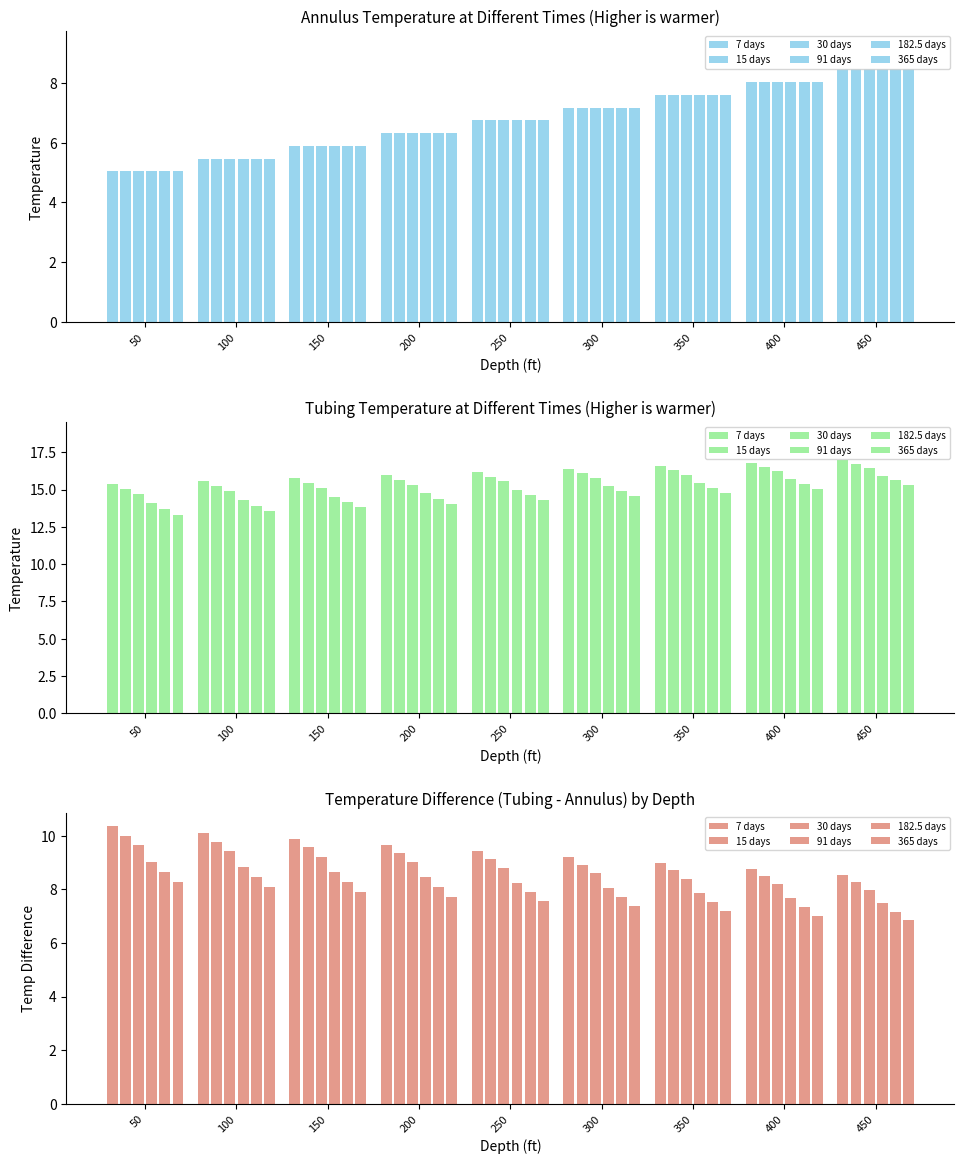

Which label corresponds to the smallest value in the chart?

450